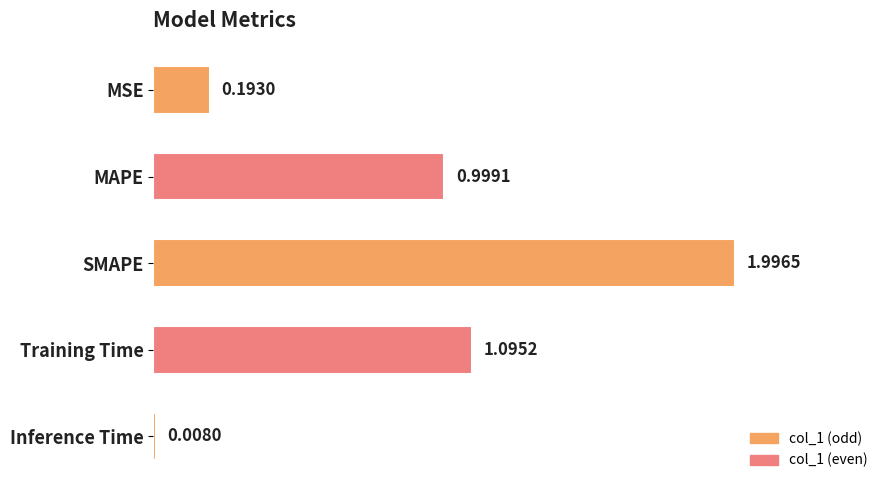

Which label corresponds to the smallest value in the chart?

Inference Time